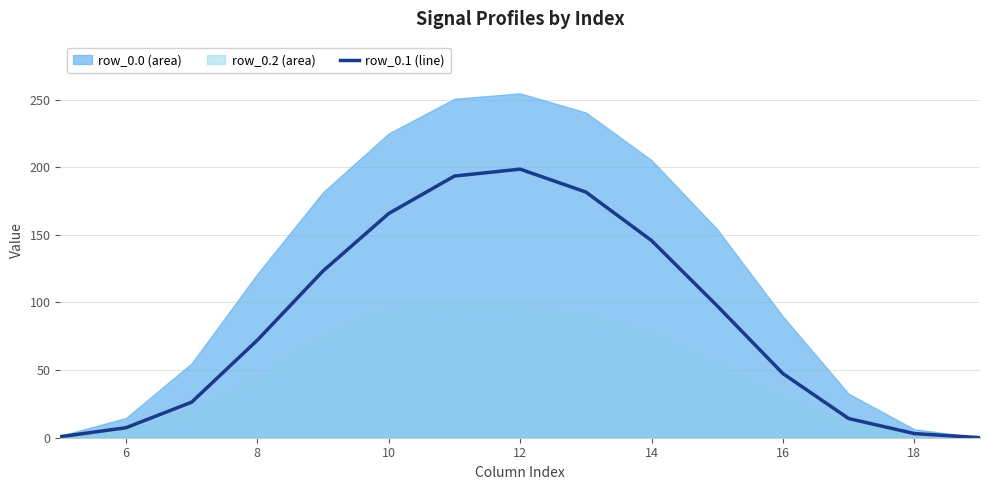

Is it true that row_0.1 (line) equals 198.6 at 12?

True